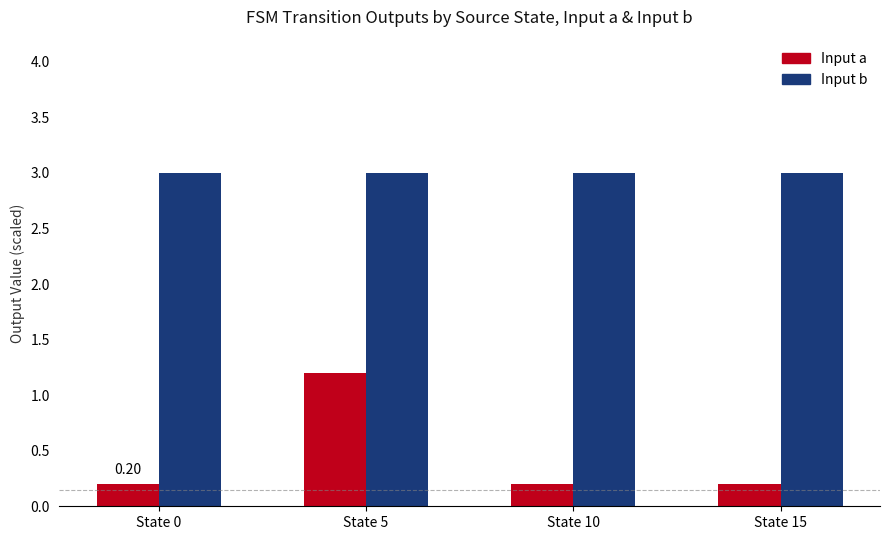

Reading left to right, what are all the values shown in this chart?

Input a: 0.2	1.2	0.2	0.2
Input b: 3.0	3.0	3.0	3.0